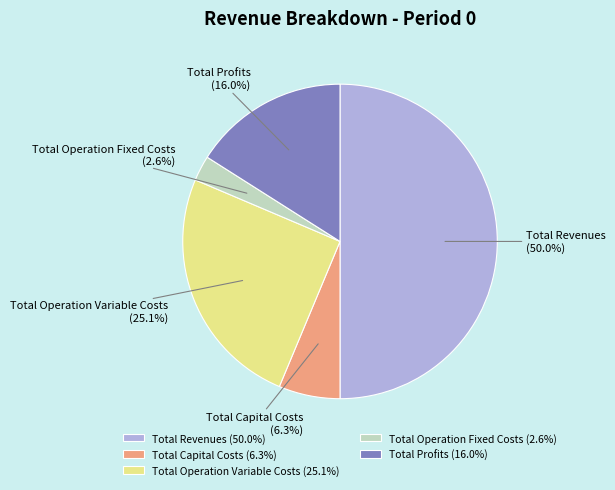

Is the sum of Total Profits and Total Revenues greater than half?

Yes